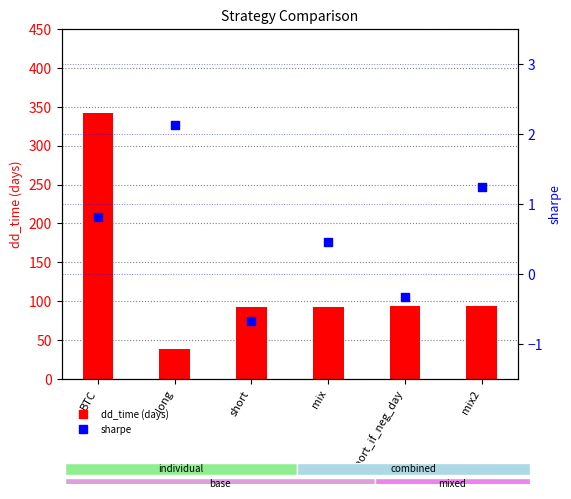

Which series reaches the maximum Y coordinate?

dd_time